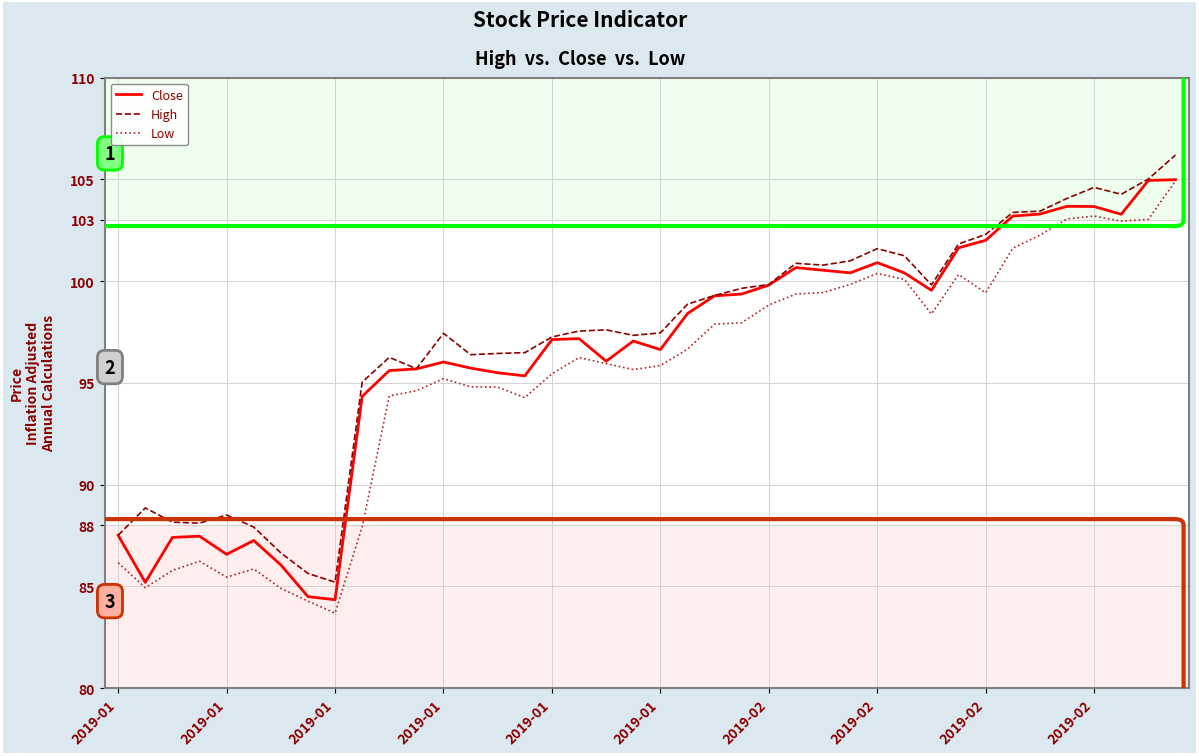

What is the minimum value shown in the chart?

83.7